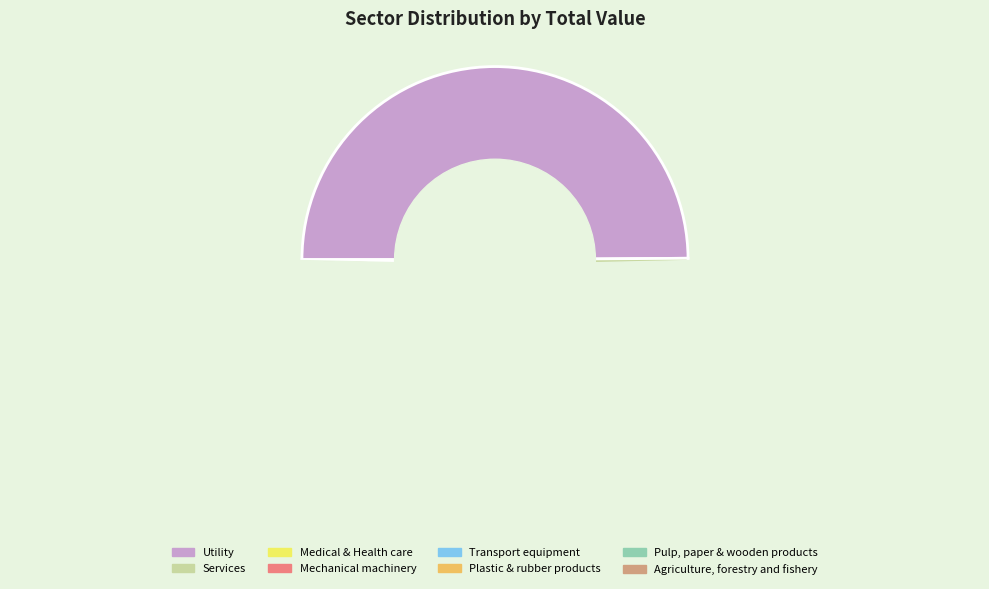

Combined, do Mechanical machinery and Medical & Health care account for over 50%?

No